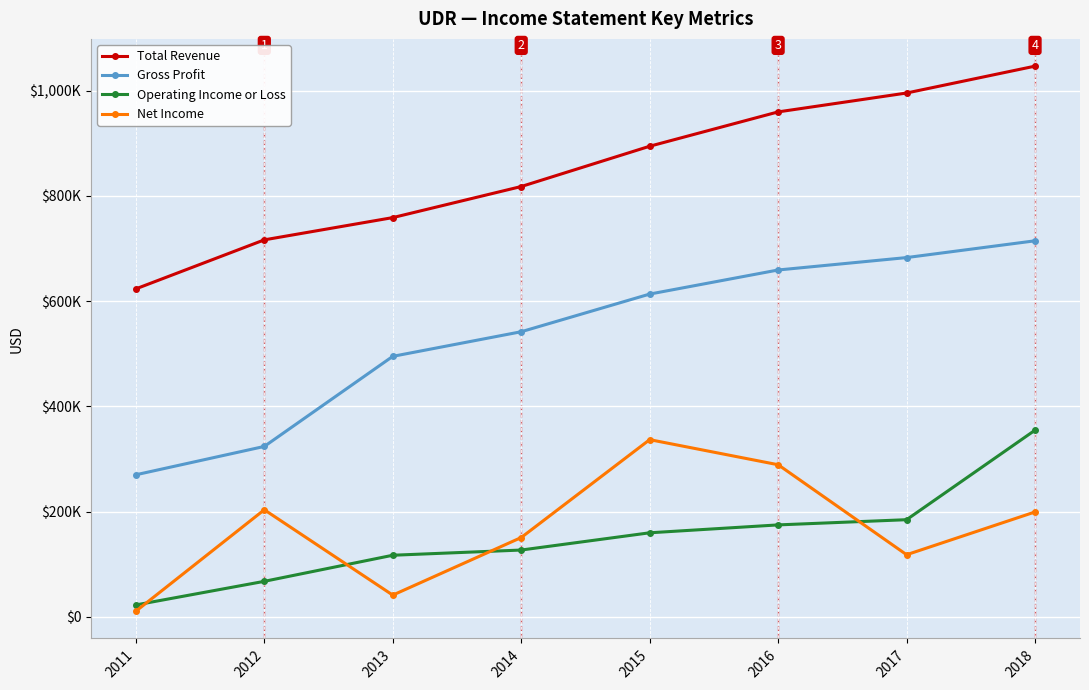

What is the approximate value of Net Income at 2014, to the nearest 50?

150600